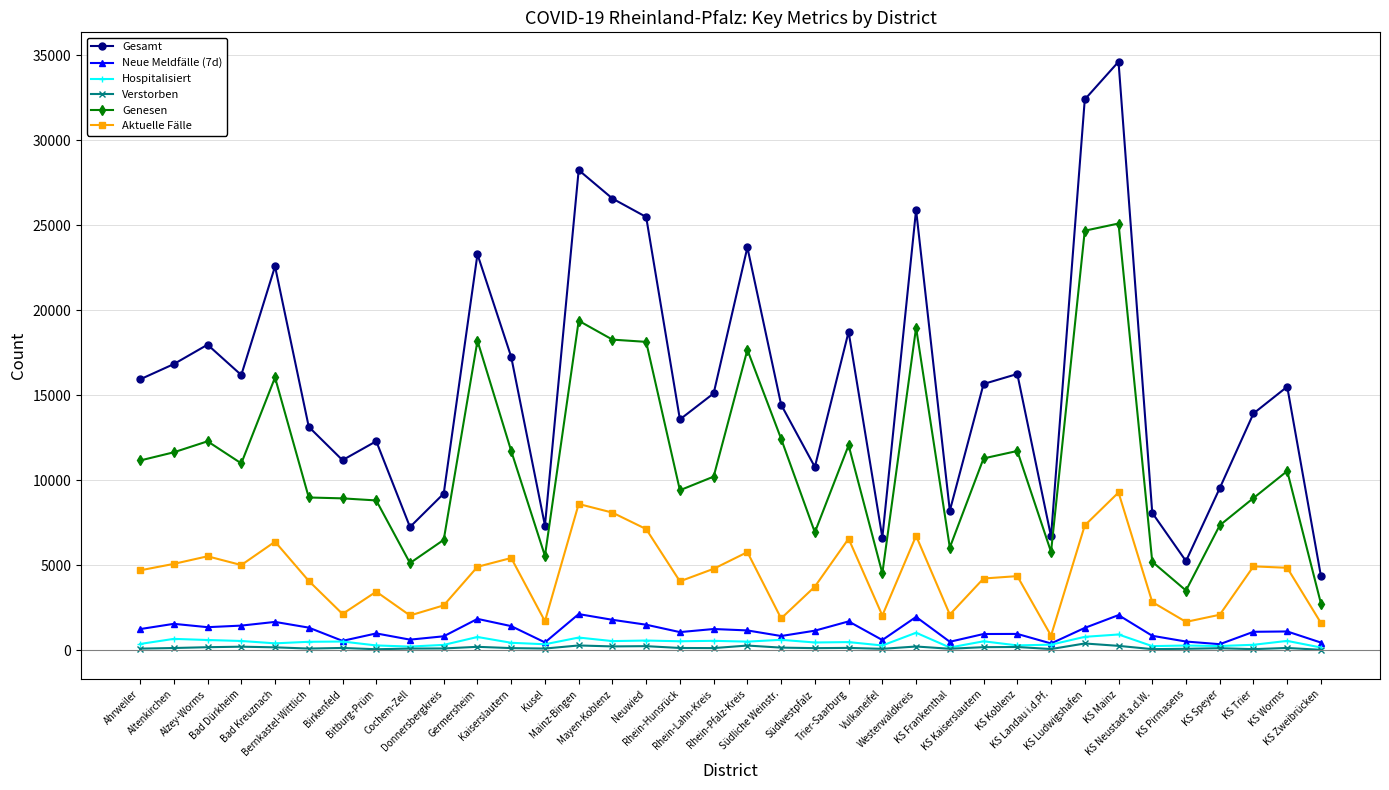

What is the average value of the Hospitalisiert series?

464